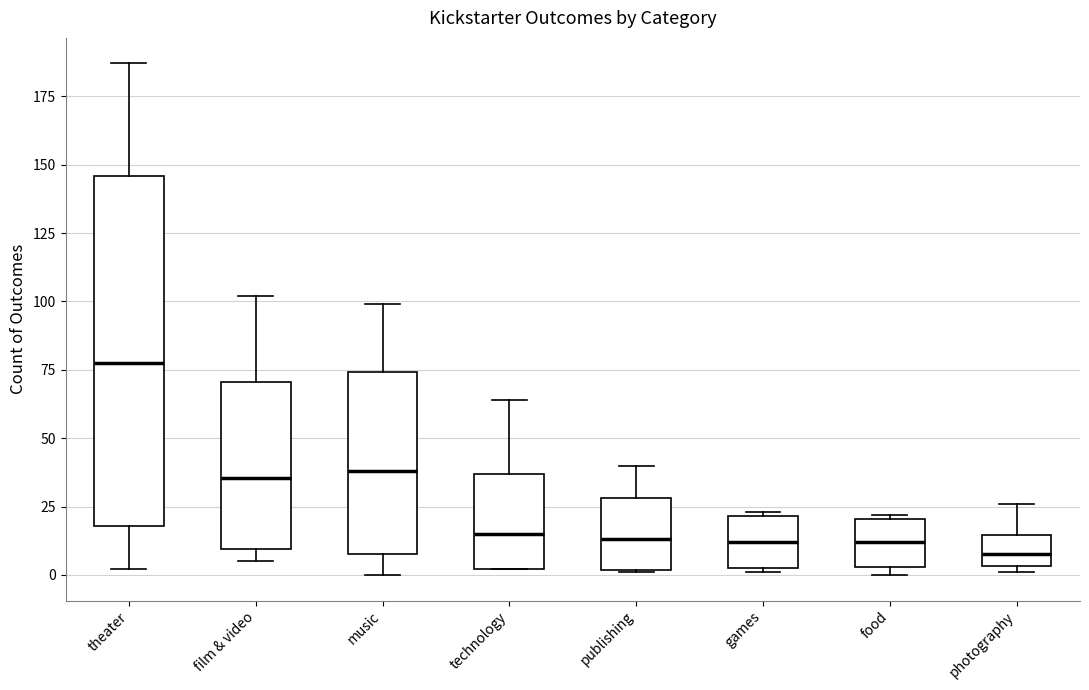

Which box has the highest median line?

theater